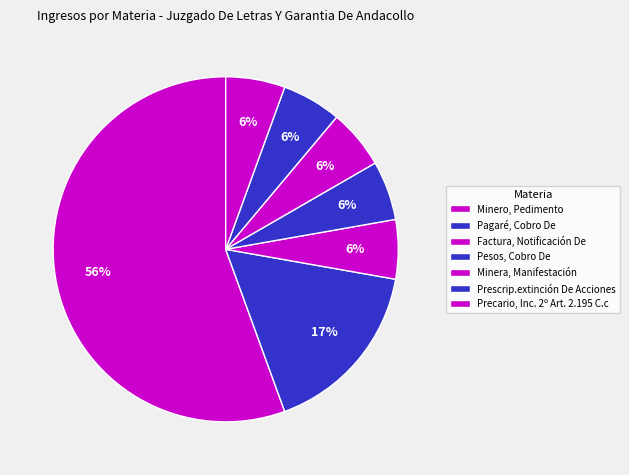

How many slices are in this pie chart?

7